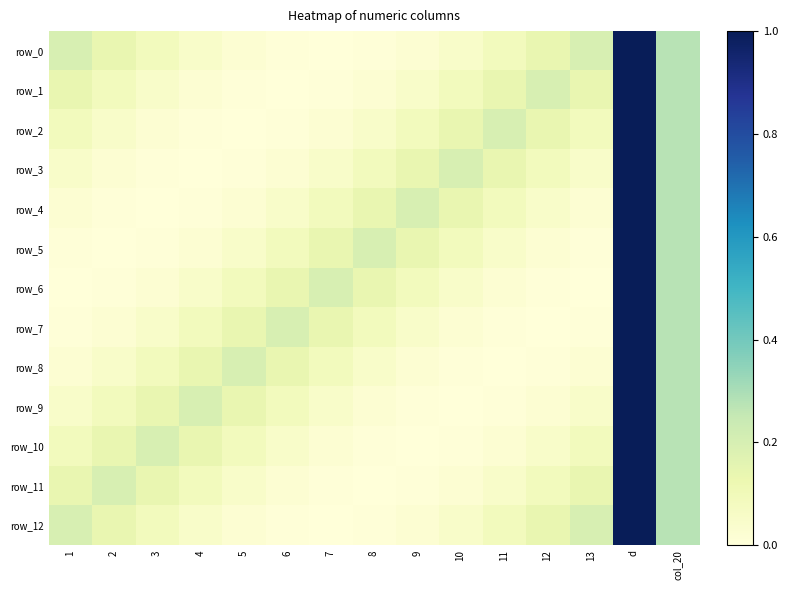

How many positive values does the row_0 series have?

14